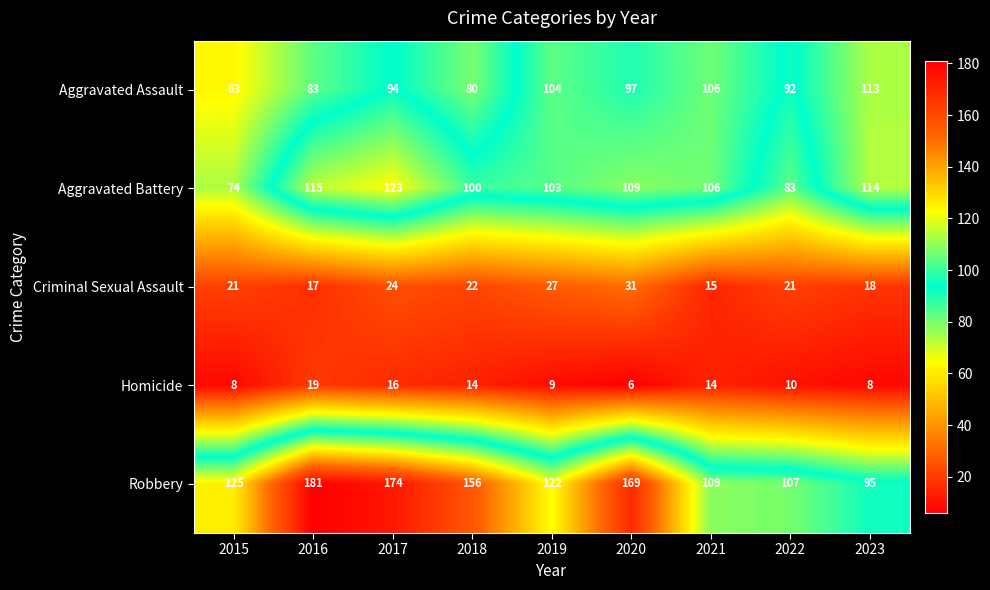

What is the average value of the Robbery series?

138